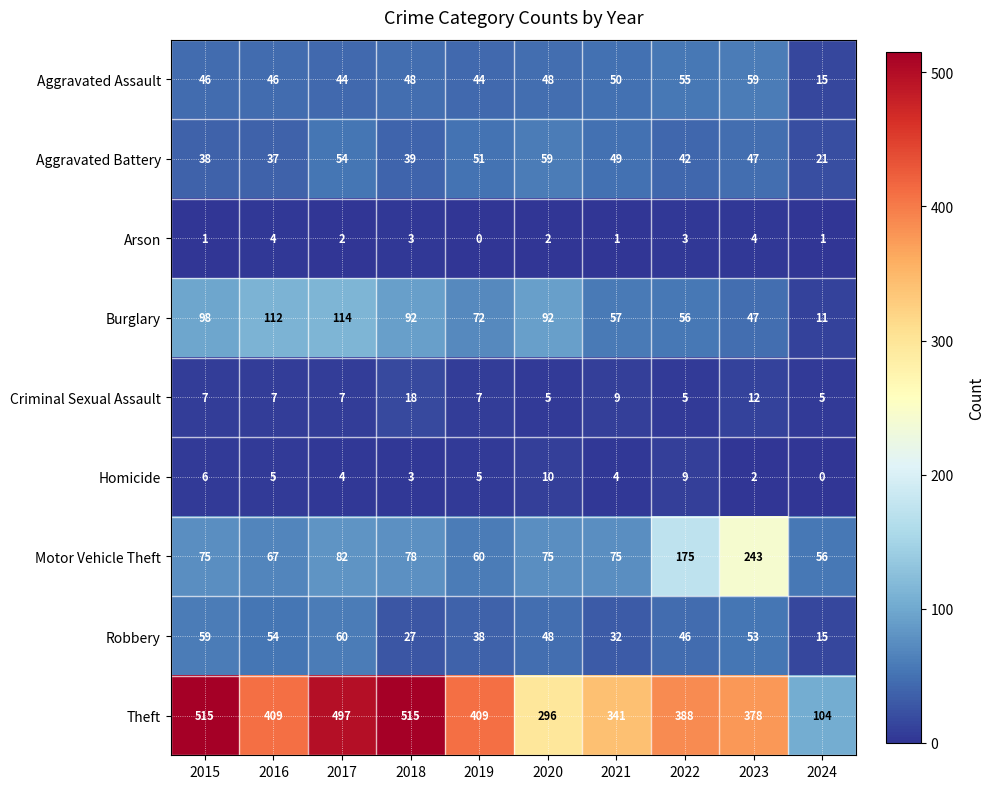

What is the maximum value shown in the chart?

515